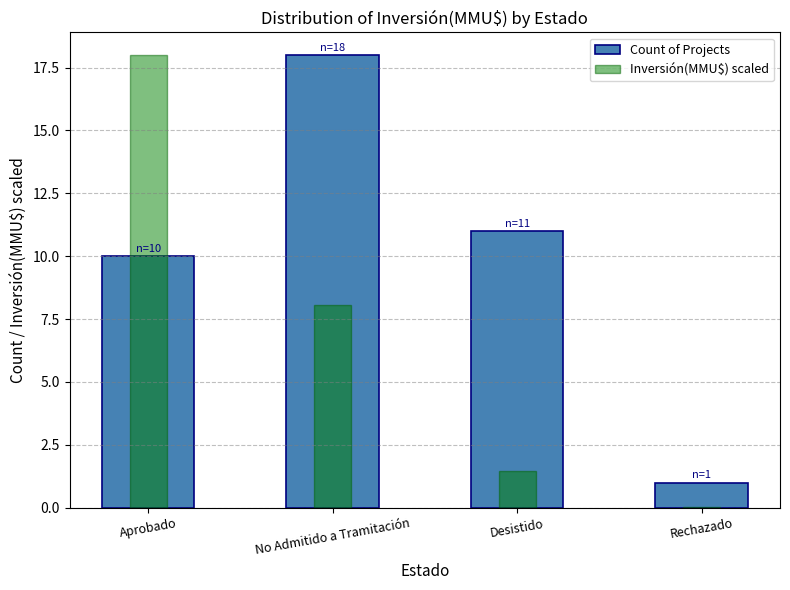

The value of Count of Projects at No Admitido a Tramitación is 18.0. True or false?

True